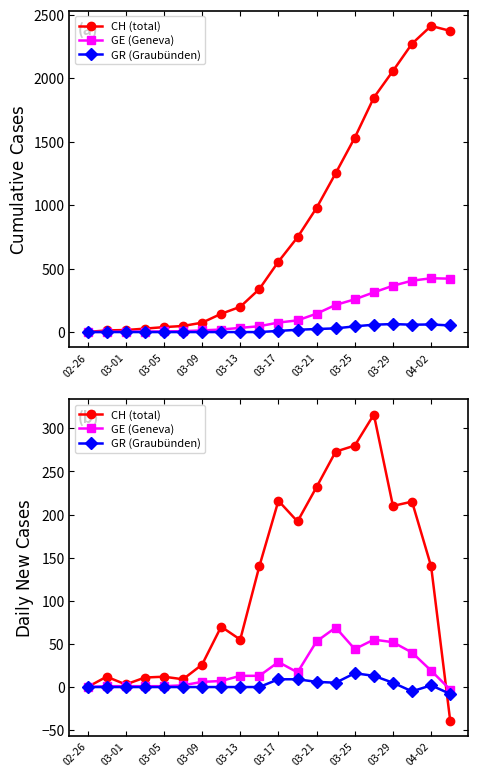

Which series changed the most between 03-25 and 17?

CH (total)